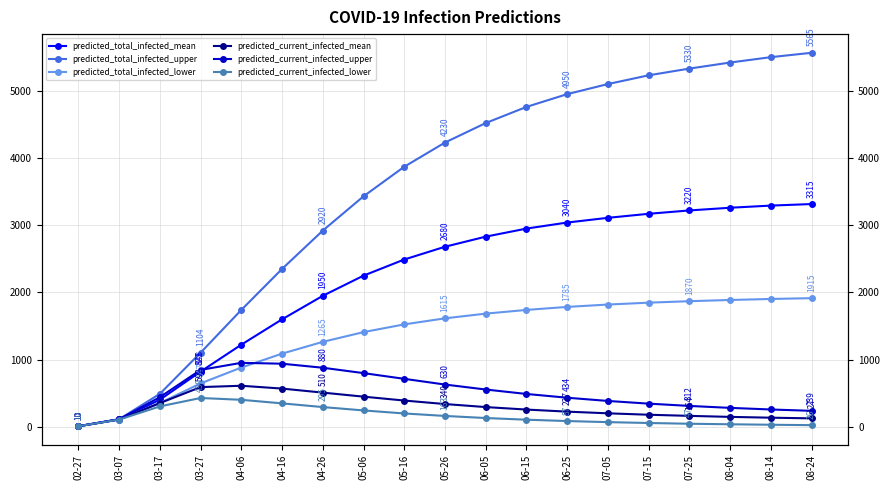

Between 06-05 and 07-15, which series saw the biggest shift?

predicted_total_infected_upper